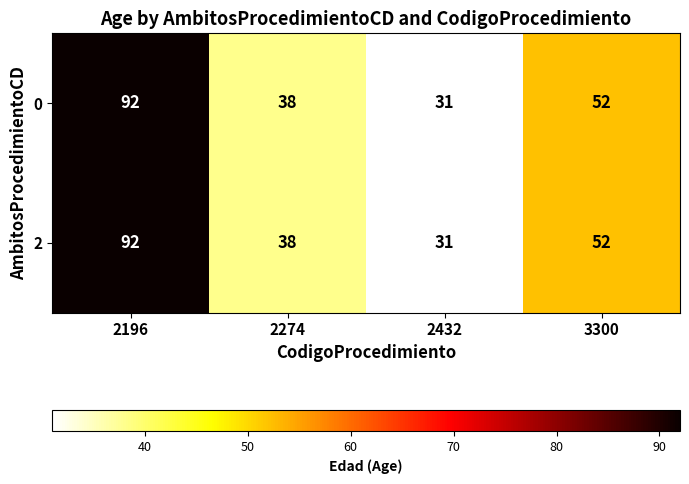

Reading left to right, list all the values displayed in this chart.

0: 2196=92	2274=38	2432=31	3300=52
2: 2196=92	2274=38	2432=31	3300=52